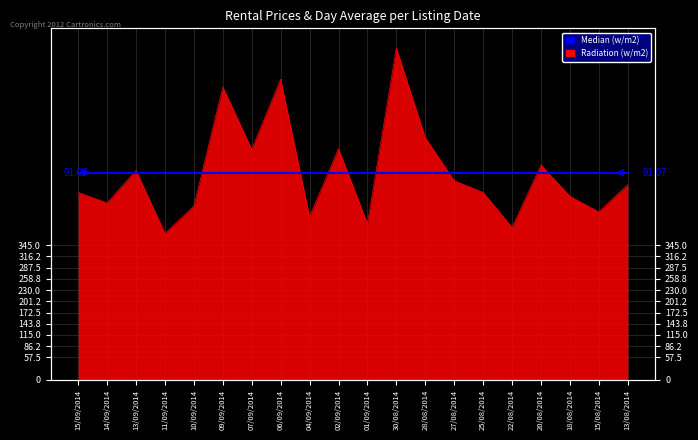

Where is the data nearest to the value 612?

28/08/2014